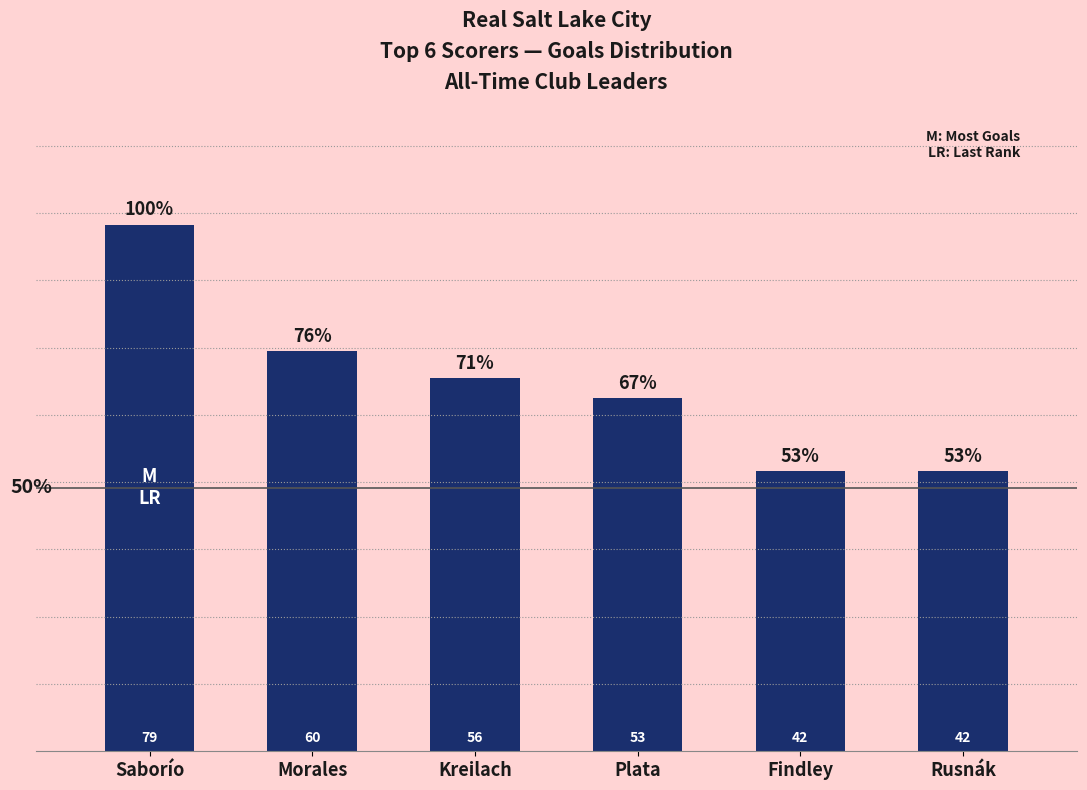

At which label is the value closest to 60?

Morales